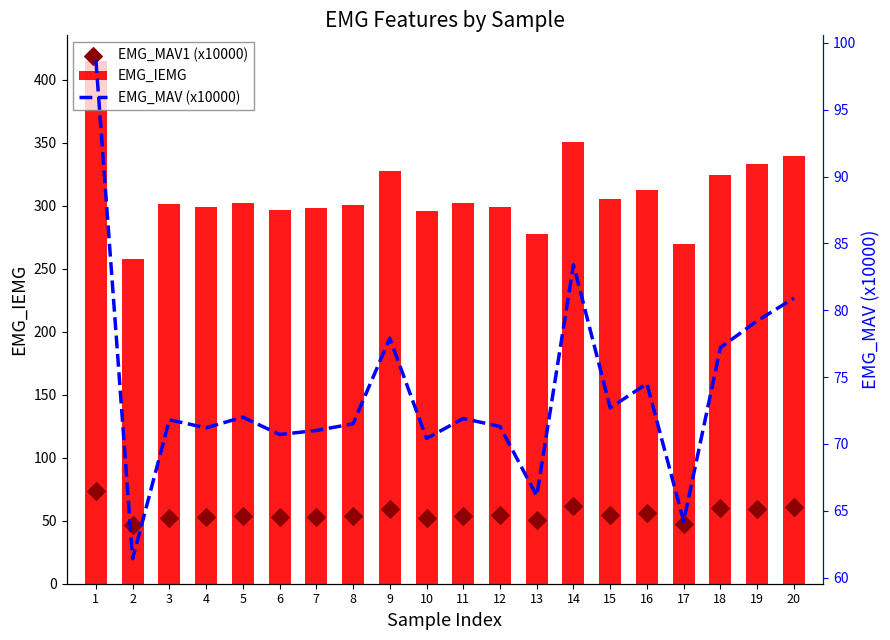

Which series has the widest spread of Y values?

EMG_IEMG